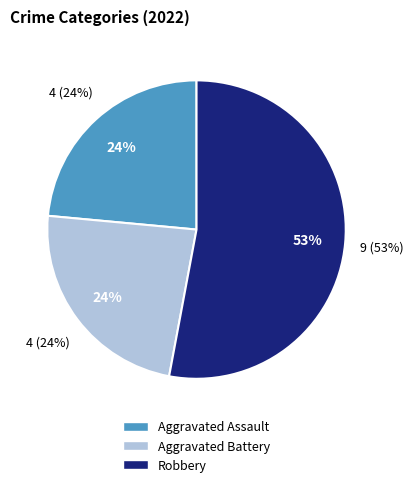

Which category has the biggest portion of the pie?

Robbery